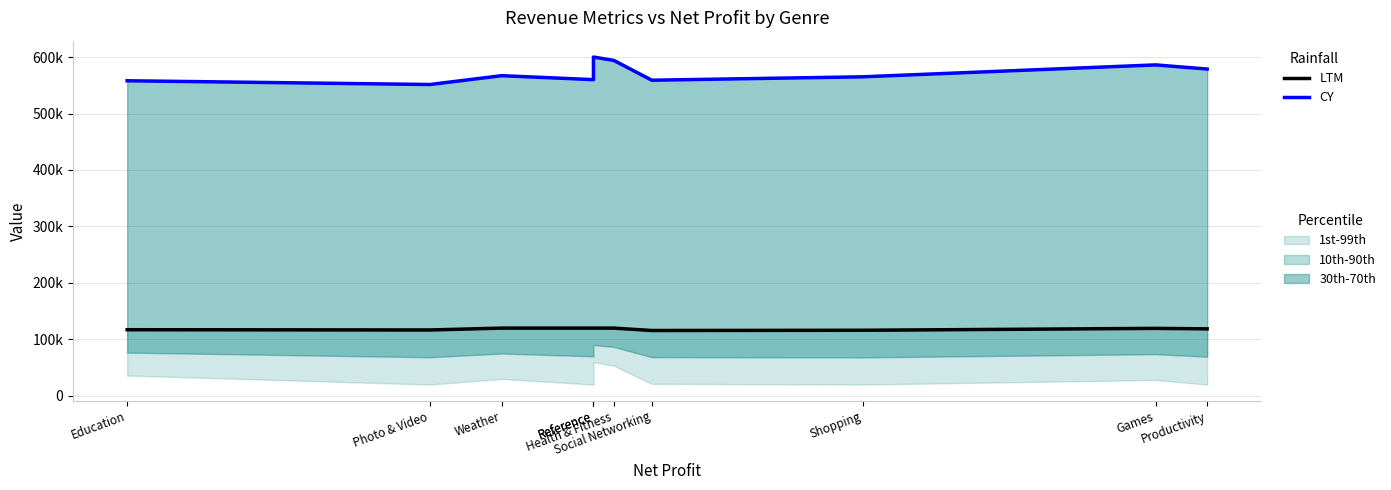

Between Health & Fitness and Weather, which series saw the biggest shift?

CY